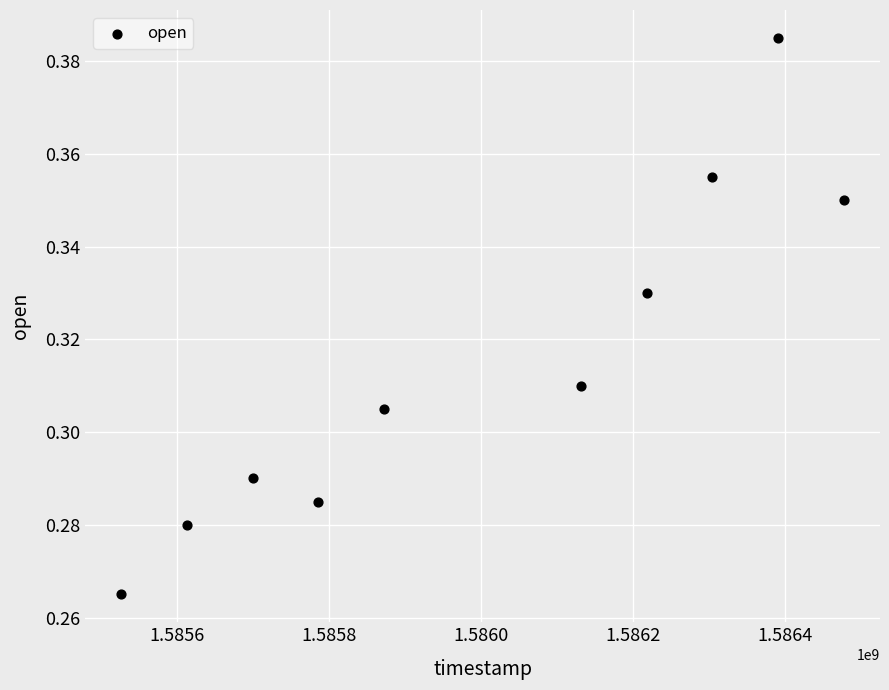

What is the range of X values (max minus min)?

950400.0